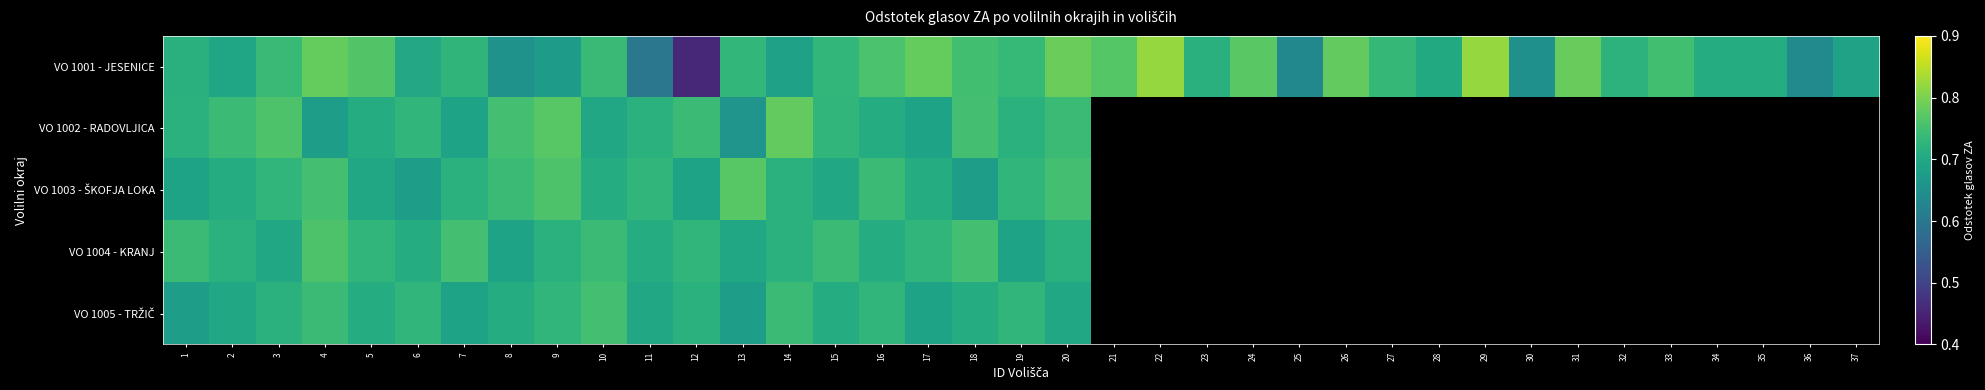

What is the minimum value for VO 1005 - TRŽIČ?

0.7